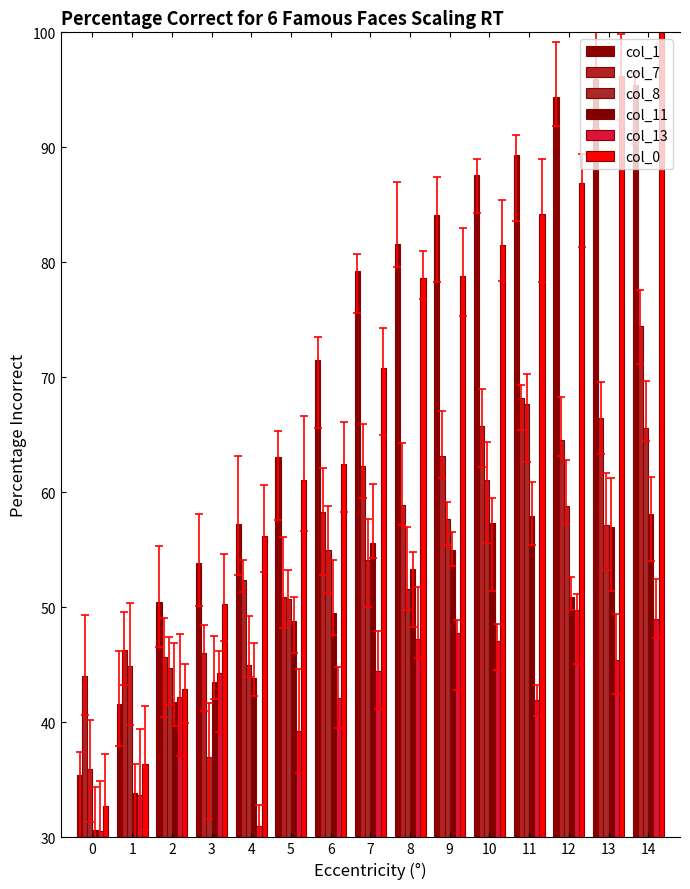

Which series has the largest total across all categories?

col_1